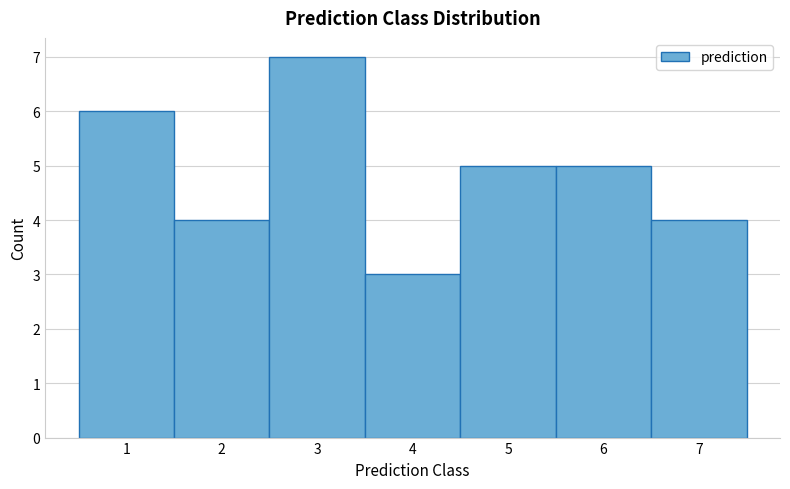

Reading left to right, transcribe this chart: for each bar, give the range it covers on the x-axis and its height. The values are not printed on the chart, so give them approximately, as read against the axis.

0.5 to 1.5: 6
1.5 to 2.5: 4
2.5 to 3.5: 7
3.5 to 4.5: 3
4.5 to 5.5: 5
5.5 to 6.5: 5
6.5 to 7.5: 4